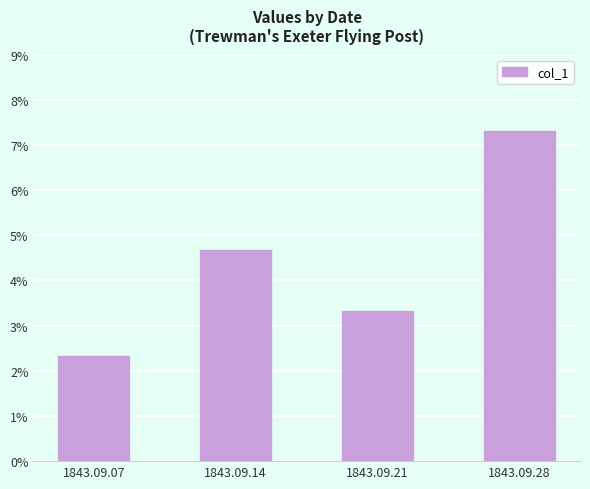

Which label corresponds to the smallest value in the chart?

1843.09.07